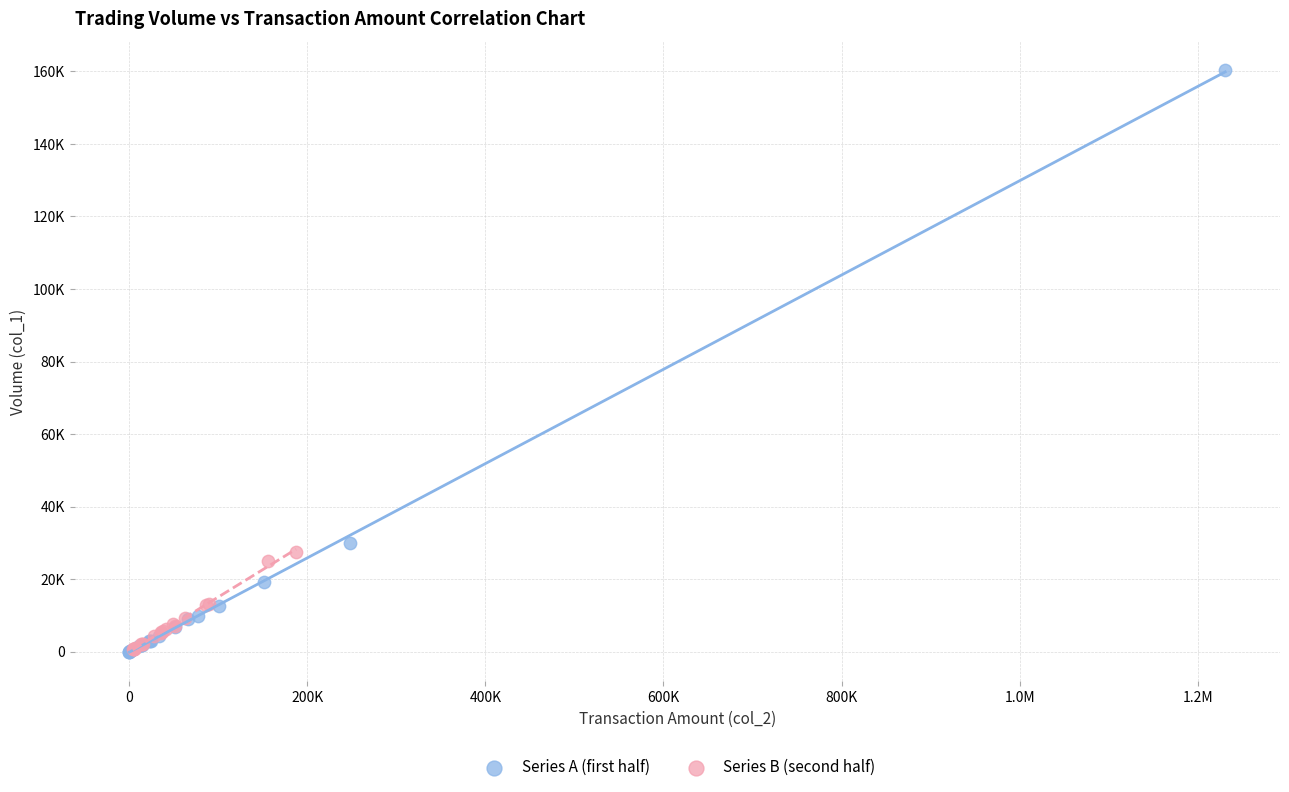

What are all the series names shown in the legend?

Series A (first half), Series B (second half)